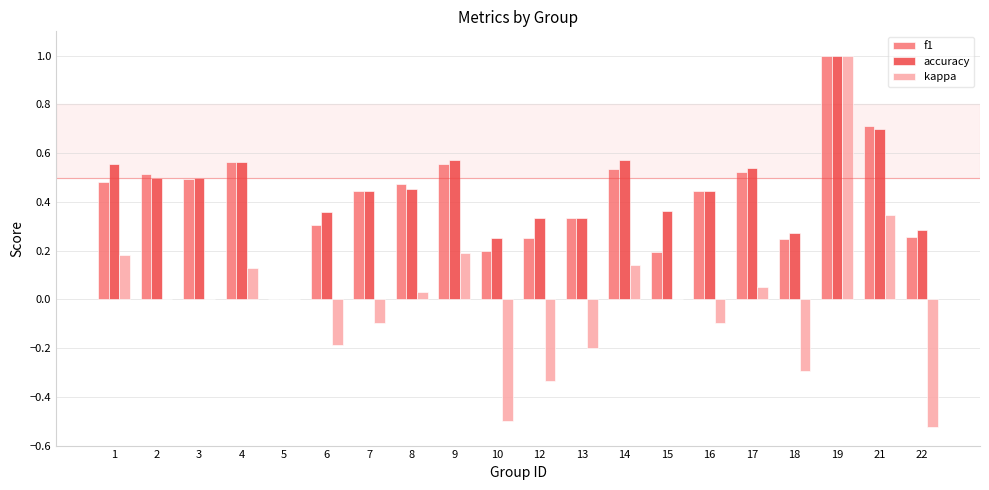

How many groups of bars are there?

20